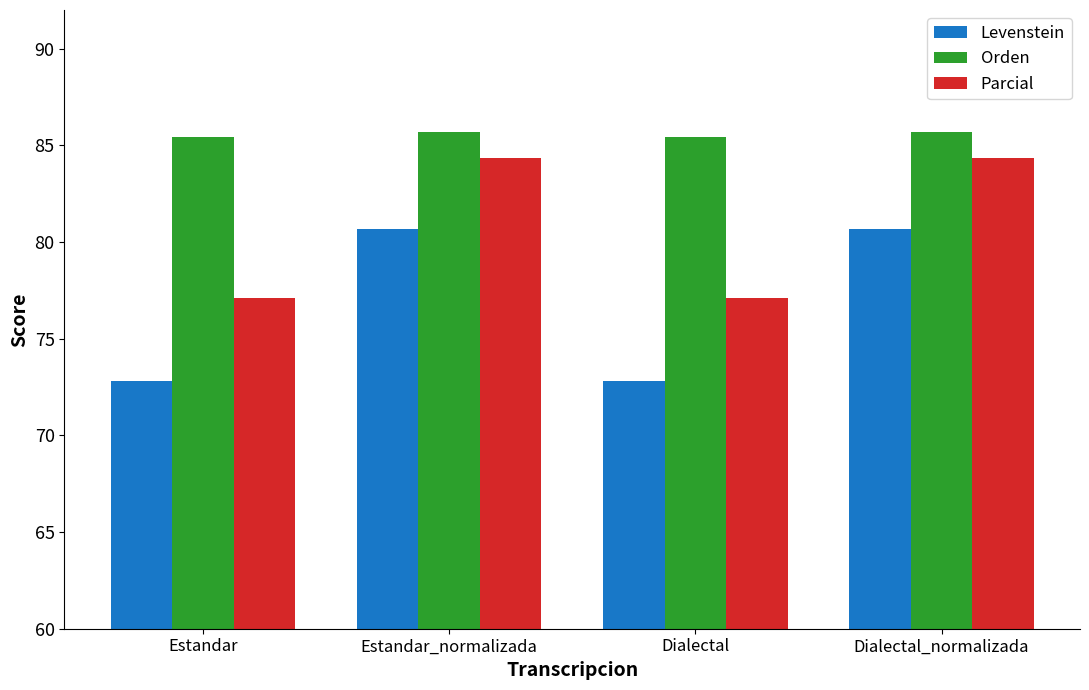

What is the smallest value displayed?

72.8